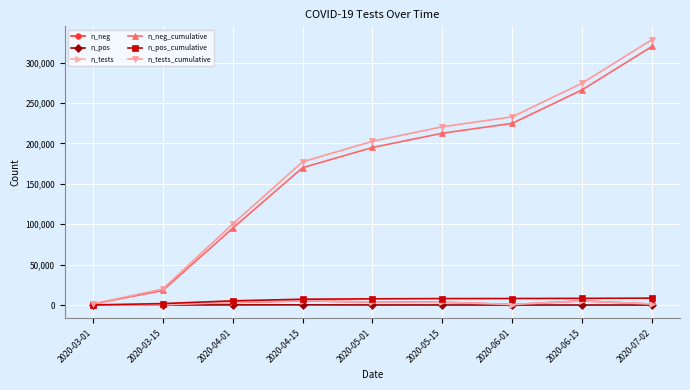

What is the difference between the n_pos_cumulative values at 2020-04-15 and 2020-03-15?

5400